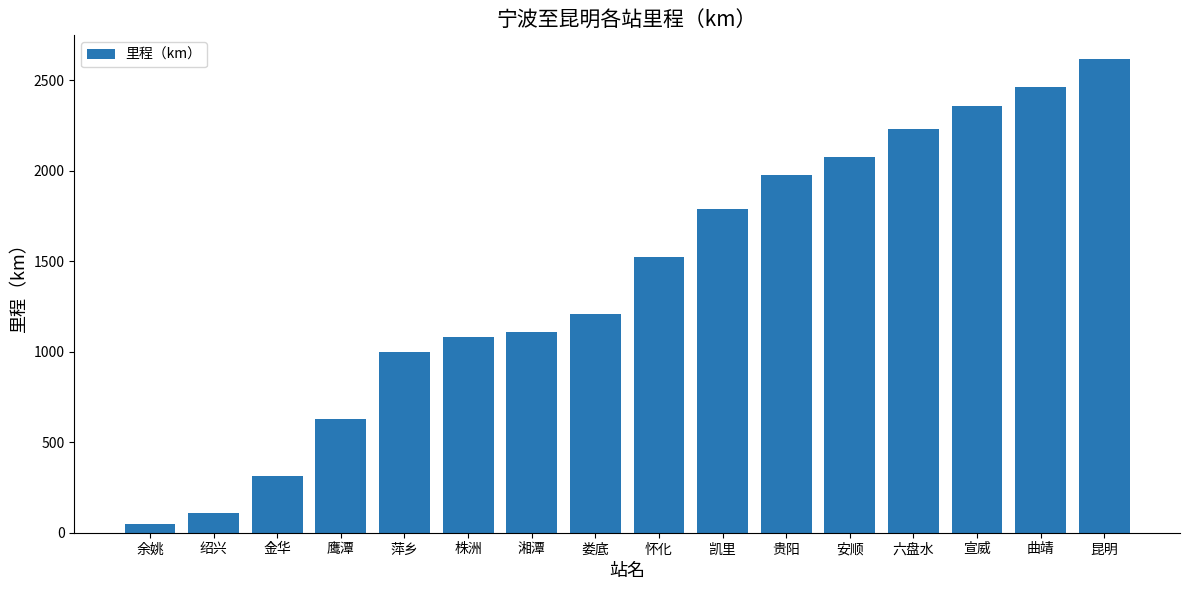

Does the chart contain any negative values?

No